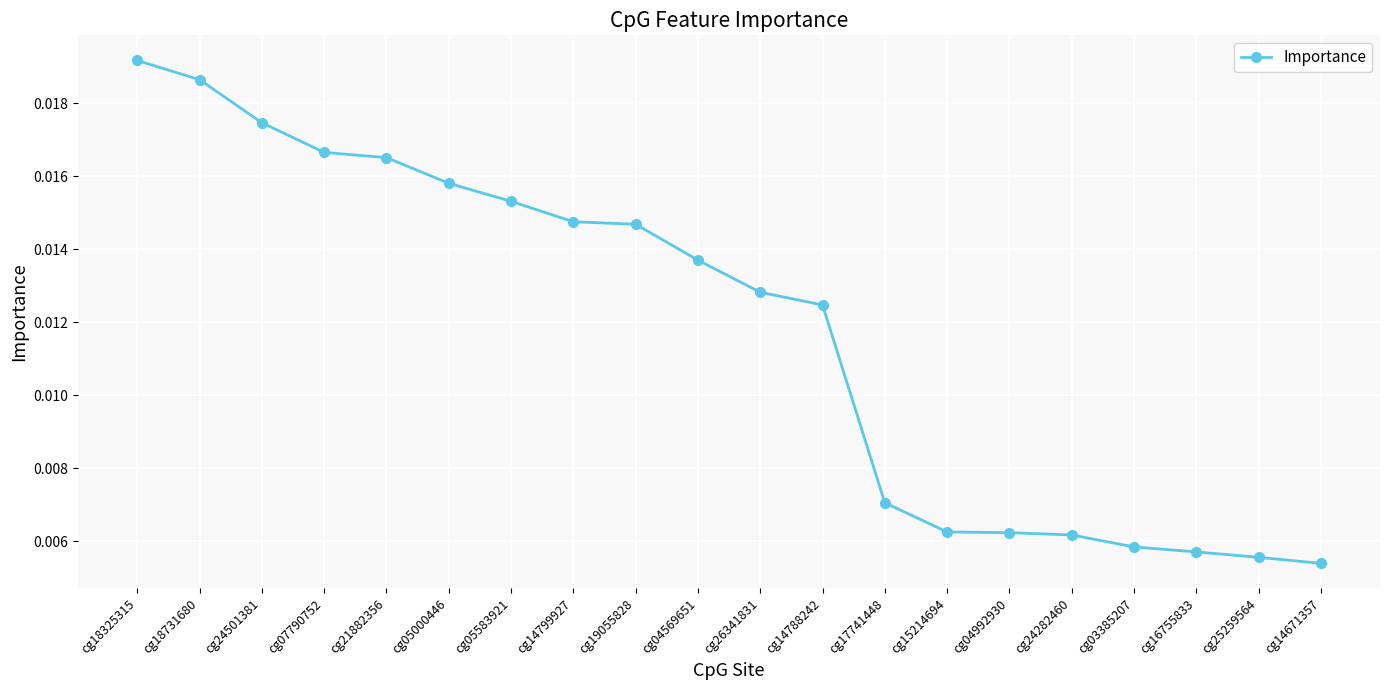

At which category does the chart reach its peak across all series?

cg18325315